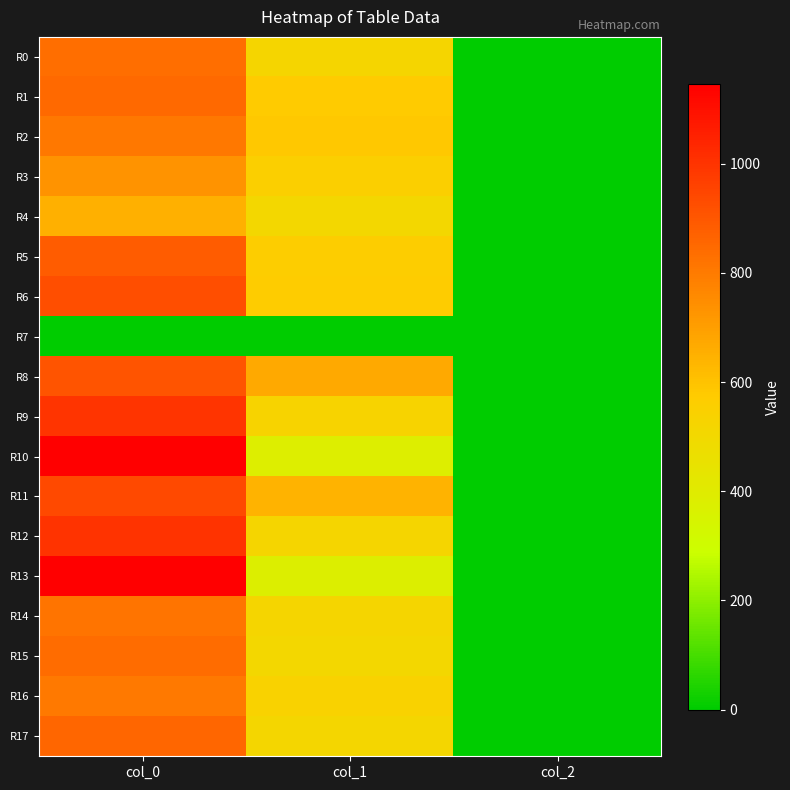

Which series has the largest range (max minus min)?

R10